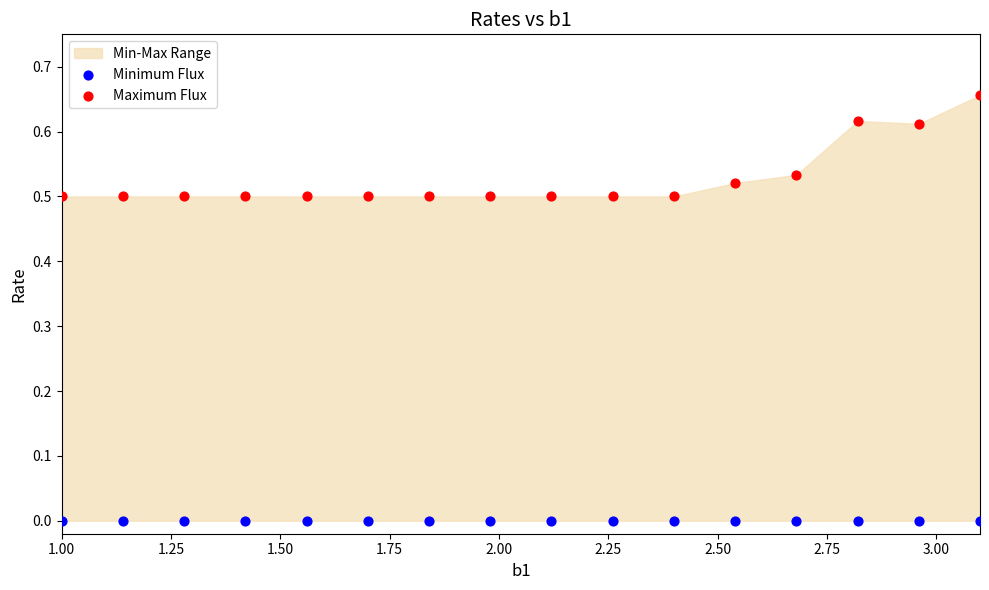

Which series reaches the maximum Y coordinate?

Maximum Flux